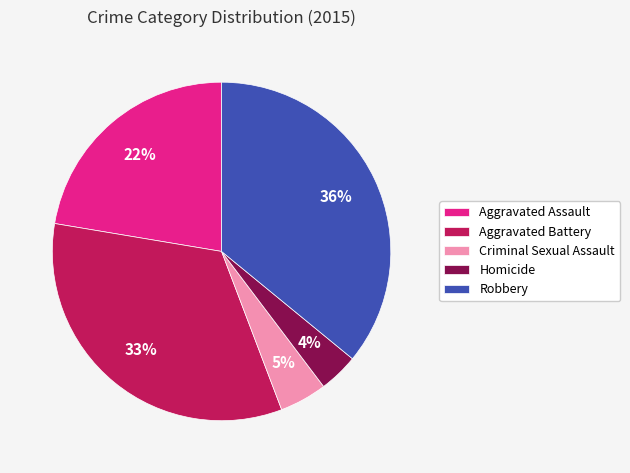

What is the largest slice in the pie chart?

Robbery